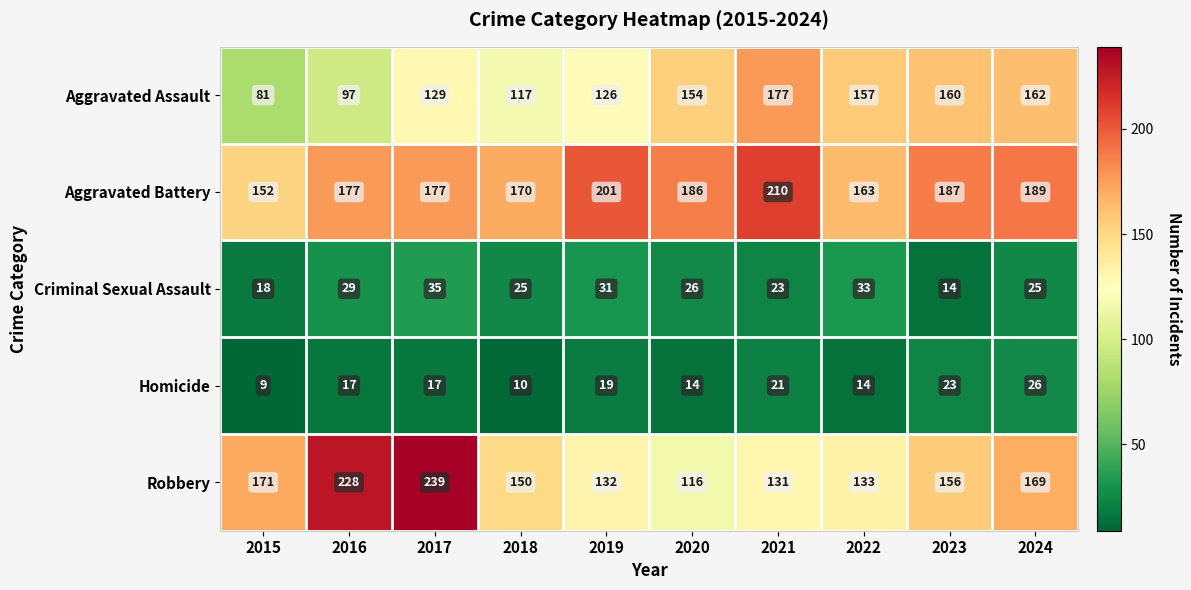

What is the average value of the Homicide series?

17